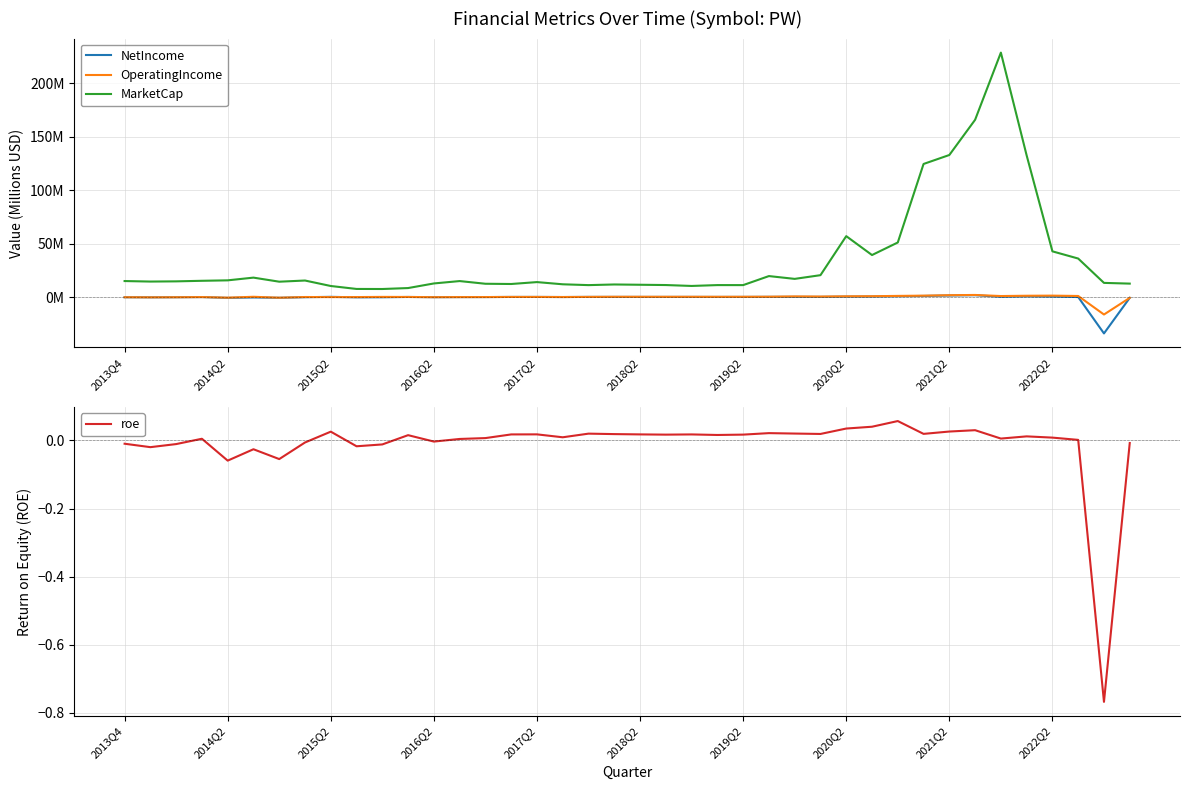

Is the value of OperatingIncome at 2014Q2 greater than the value of roe at 2020Q2?

No